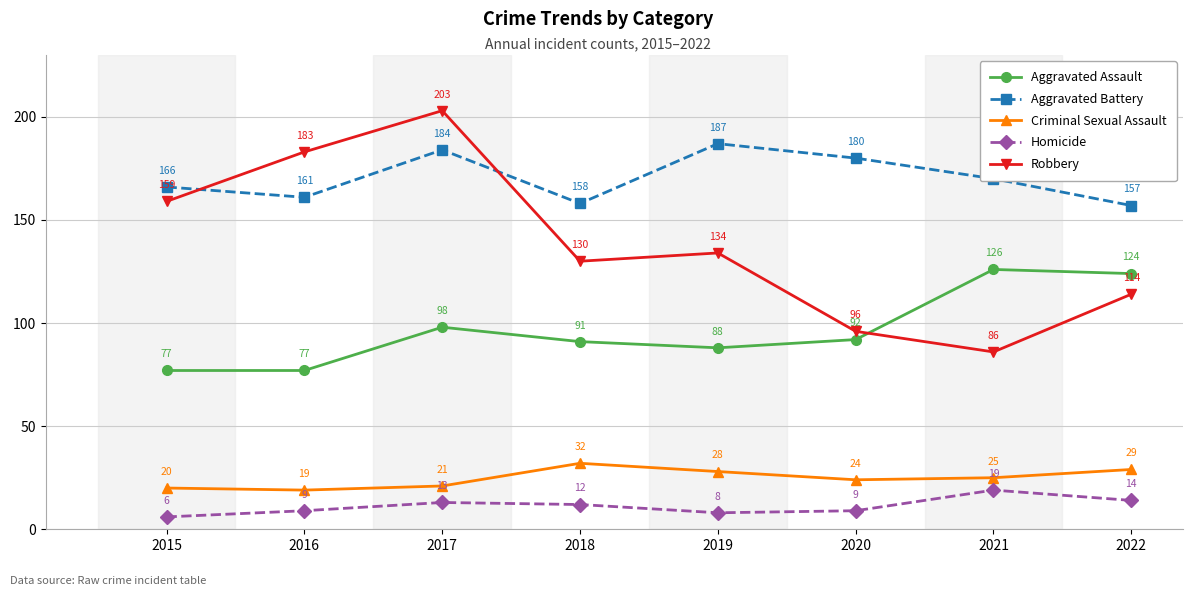

Which series has the largest total across all categories?

Aggravated Battery